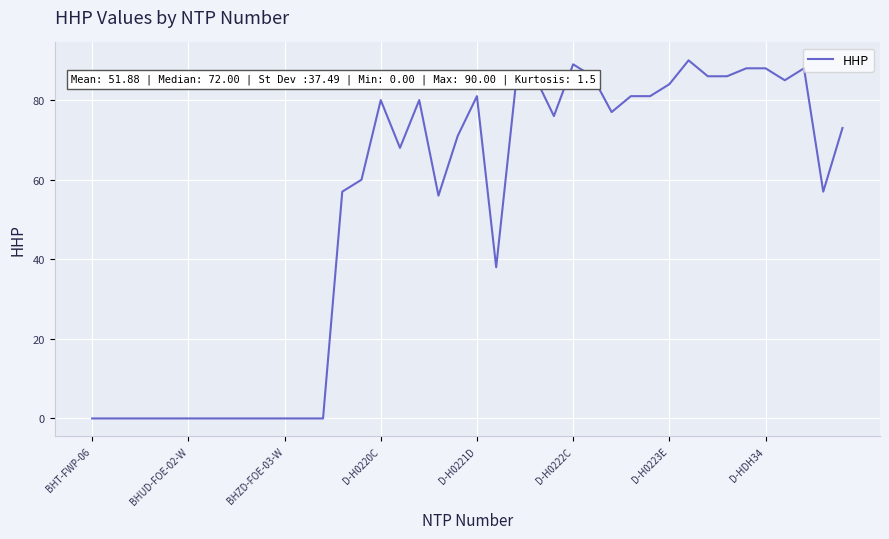

What is the difference between the maximum and minimum values?

90